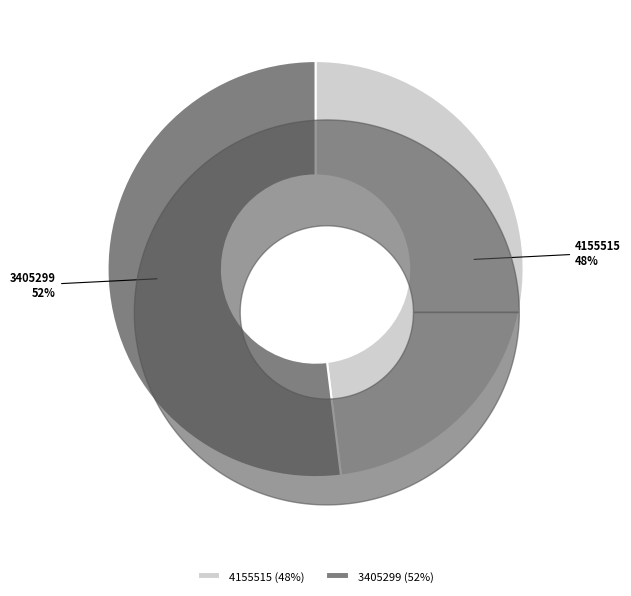

Between 3405299 and 4155515, which is larger?

3405299